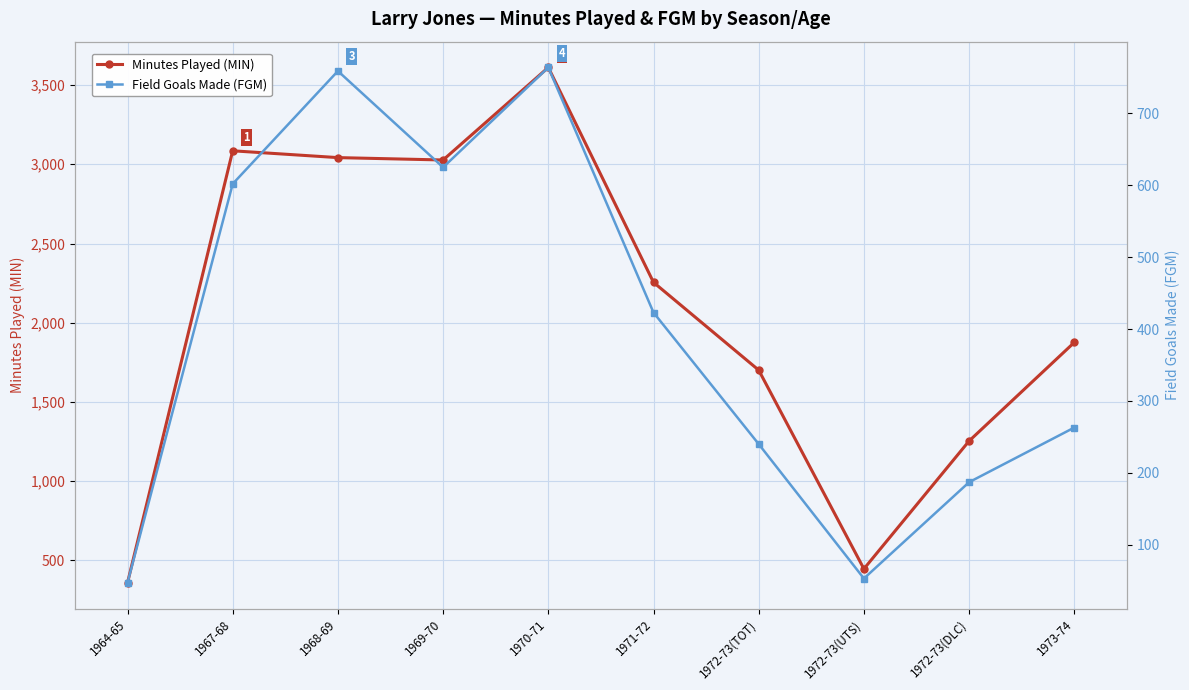

What is the average value of the Minutes Played (MIN) series?

2066